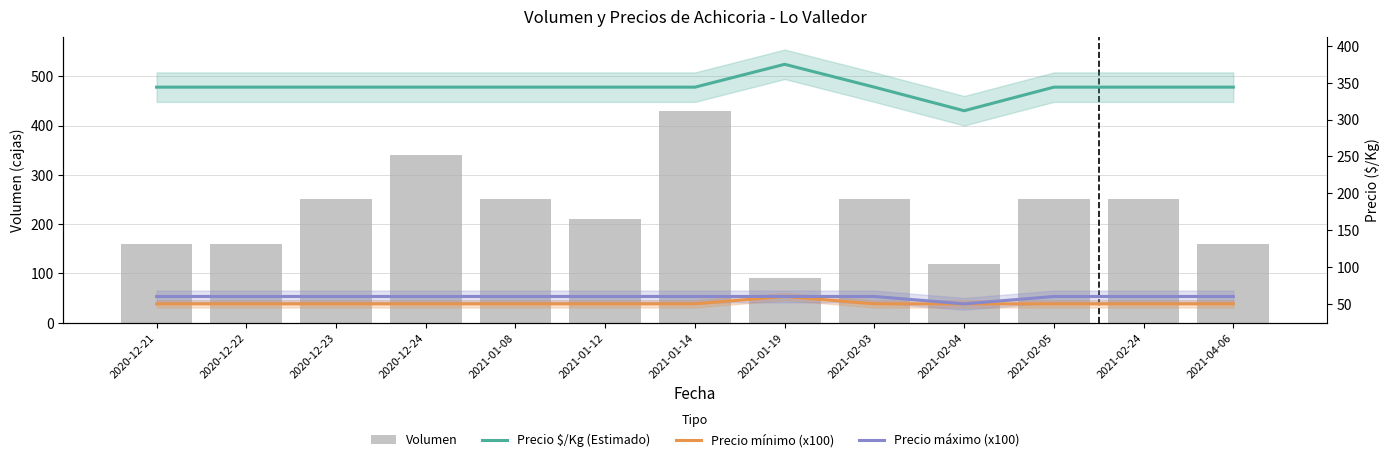

The Precio máximo (x100) series shows 79 at 2021-02-03. True or false?

False